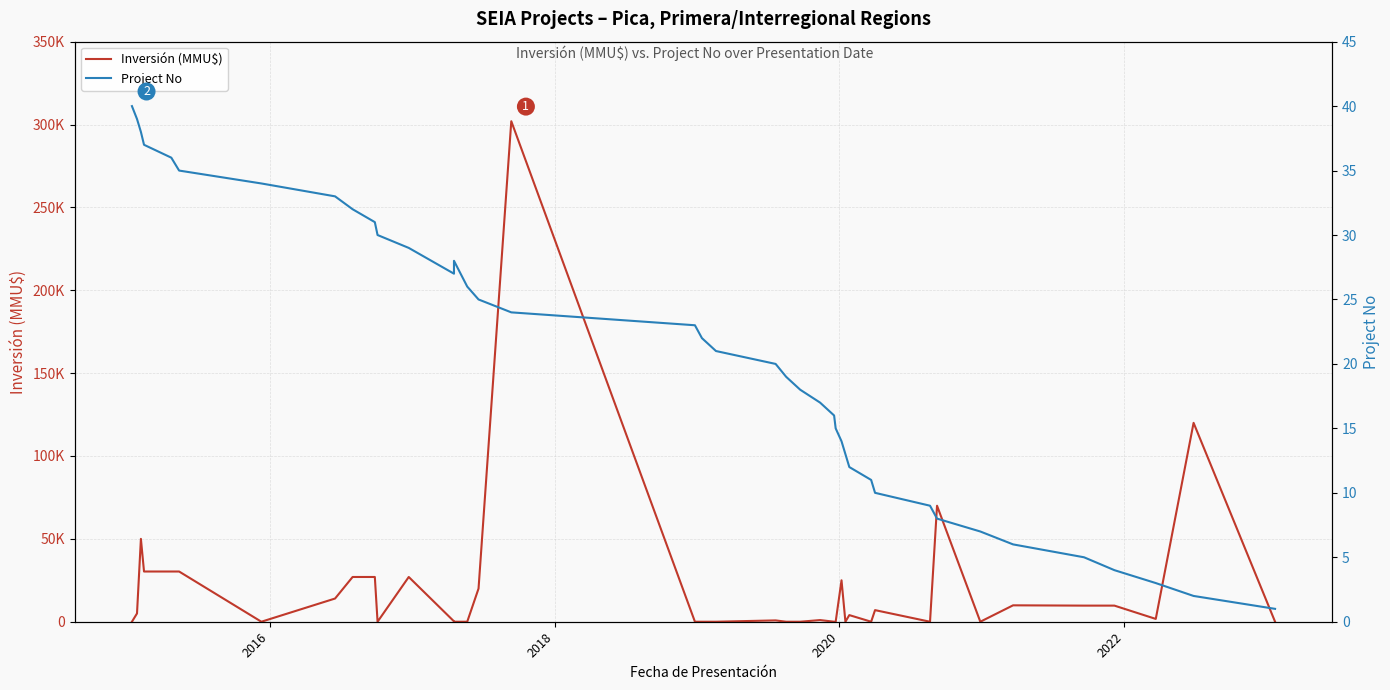

At how many categories does at least one series exceed 21554?

11